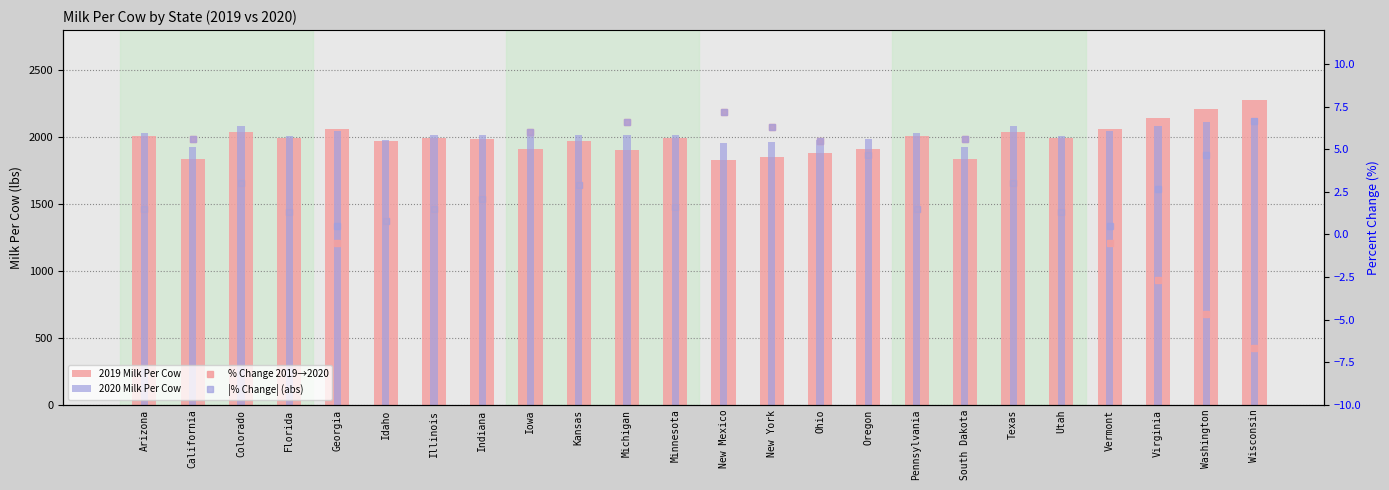

Read the 2020 Milk Per Cow value at Ohio.

1977.4